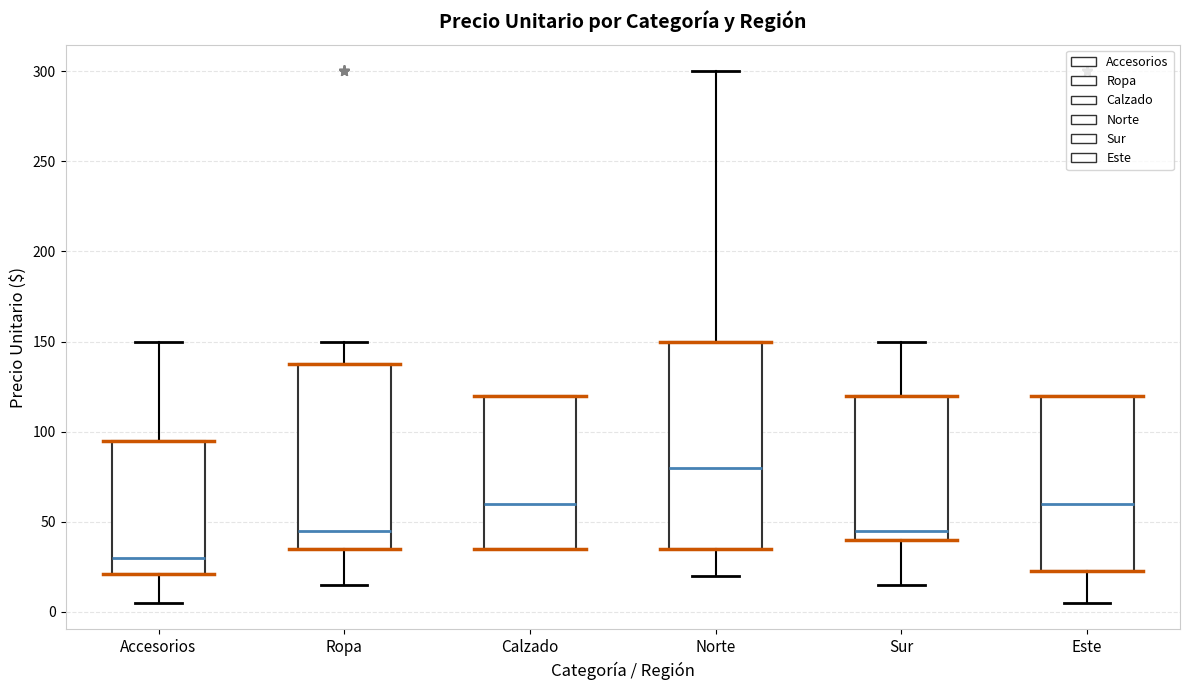

Reading left to right, transcribe this box plot: for each box, give where its median line is, the range the box spans, and where its two whiskers end, as read against the y-axis. The values are not printed on the chart, so give them approximately, as read against the axis.

Accesorios: median 30, box 20 to 95, whiskers 5 to 150
Ropa: median 45, box 35 to 140, whiskers 15 to 150
Calzado: median 60, box 35 to 120, whiskers 35 to 120
Norte: median 80, box 35 to 150, whiskers 20 to 300
Sur: median 45, box 40 to 120, whiskers 15 to 150
Este: median 60, box 25 to 120, whiskers 5 to 120